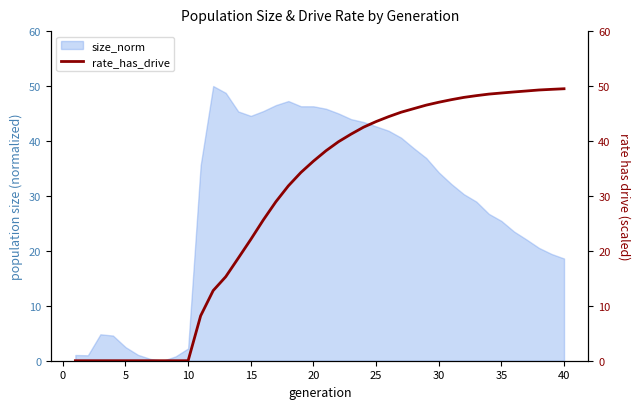

The size_norm series shows 2.2 at 10. True or false?

True